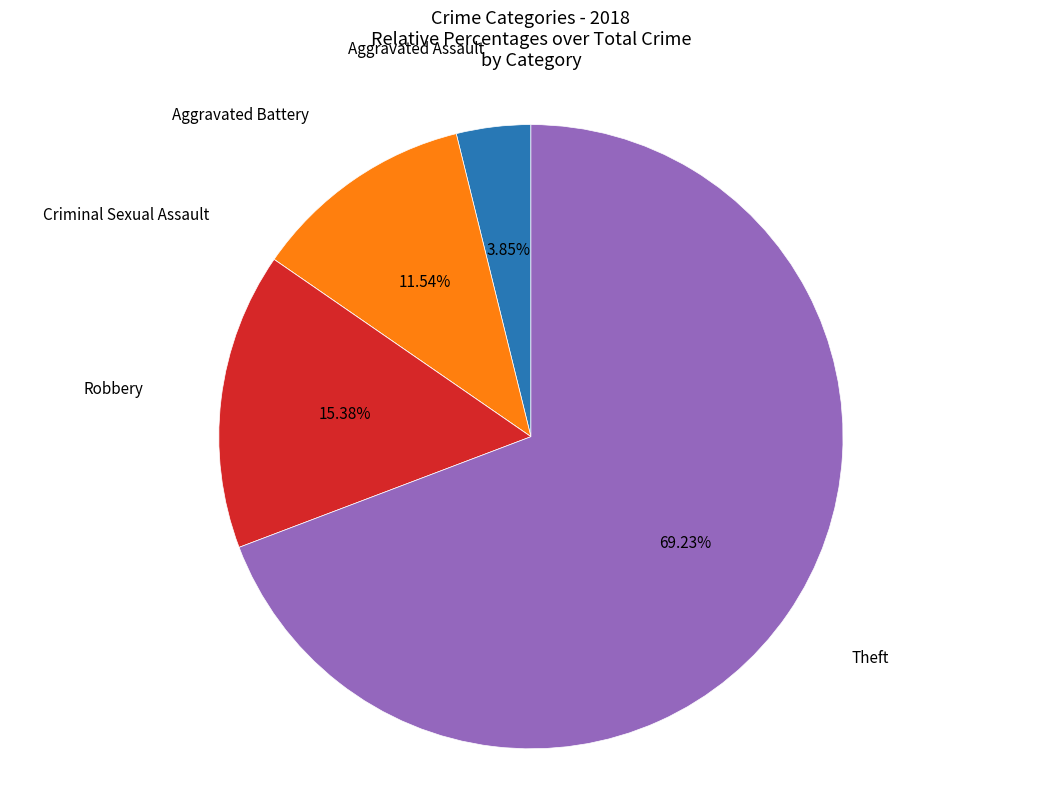

How many slices are in this pie chart?

5